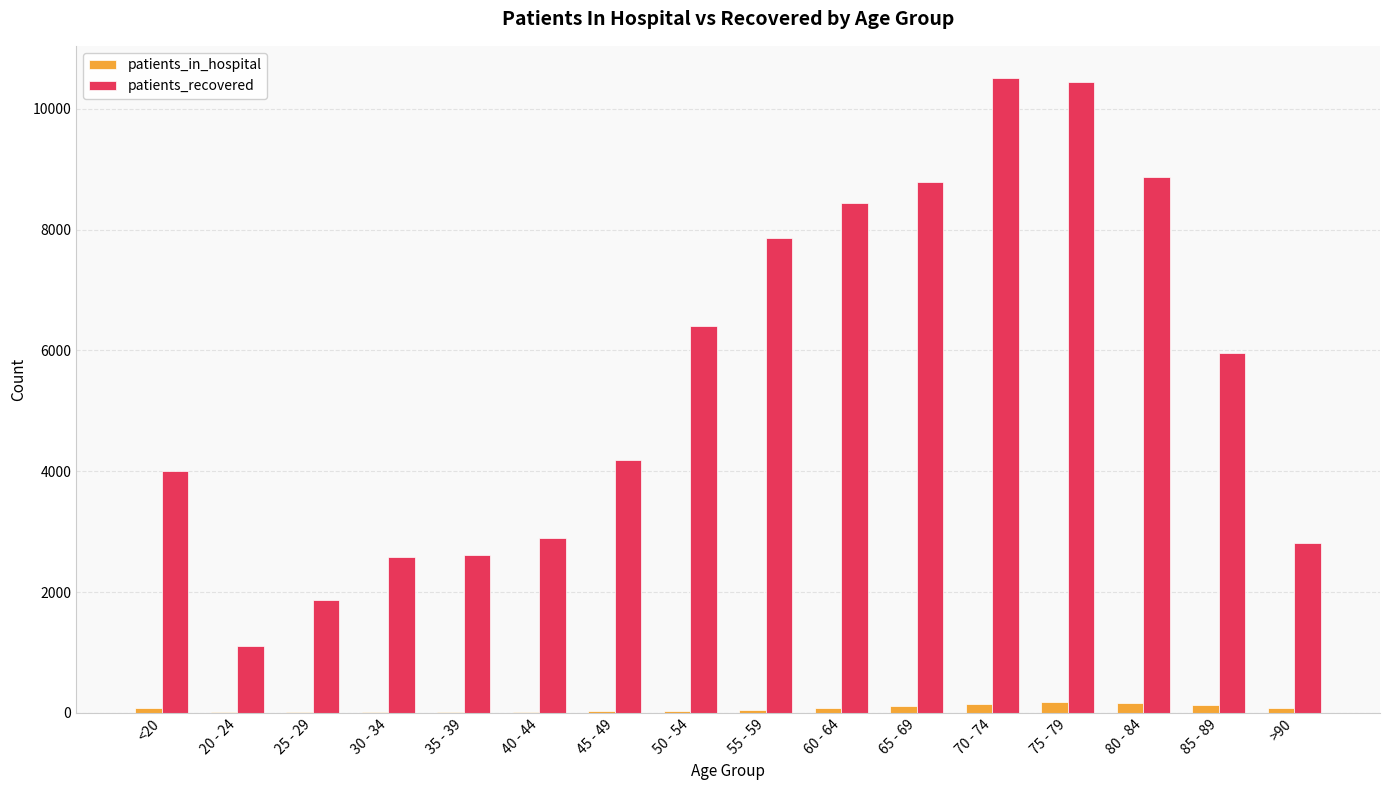

Is the value of patients_recovered at 30 - 34 greater than the value of patients_in_hospital at 70 - 74?

Yes